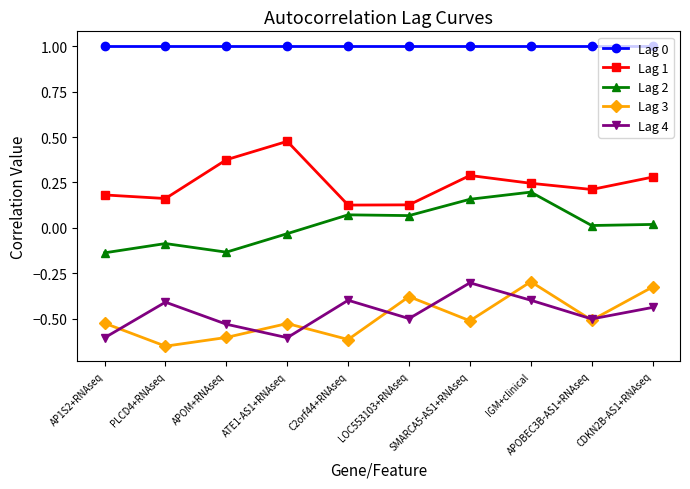

At which category does Lag 4 reach its first local valley?

ATE1-AS1+RNAseq